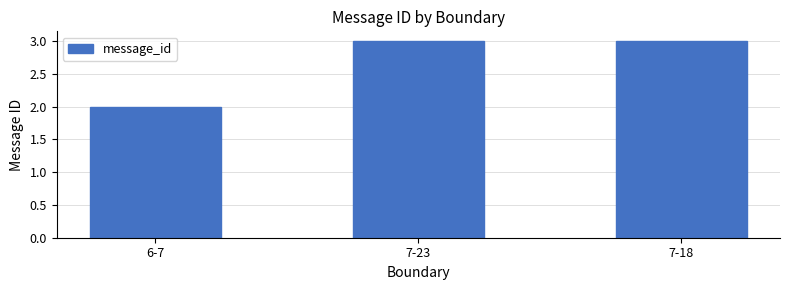

Is it true that the value at 6-7 is 3?

False